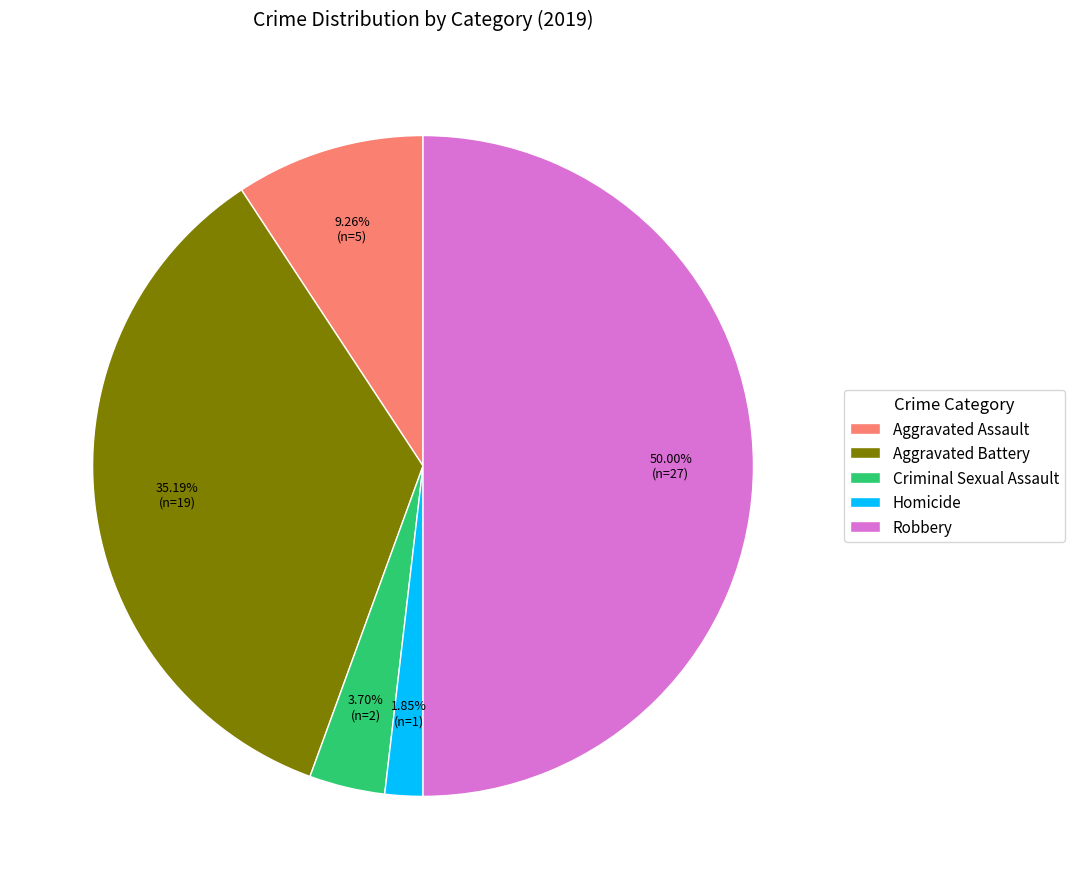

To the nearest percent, what is the difference between the largest and smallest slice percentages?

48%